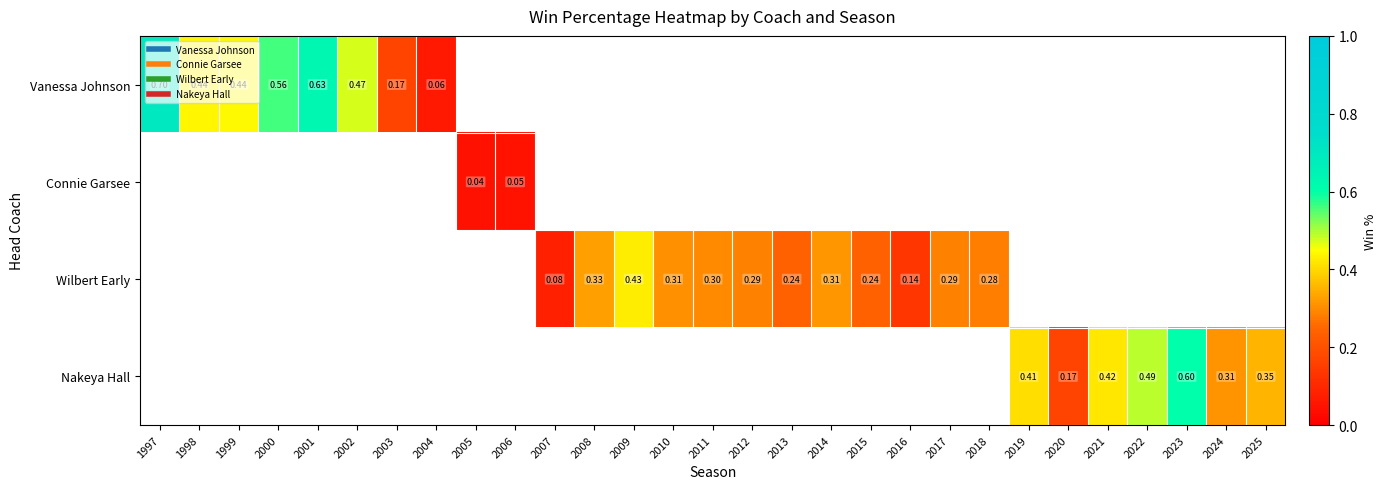

Which label corresponds to the smallest value in the chart?

2005